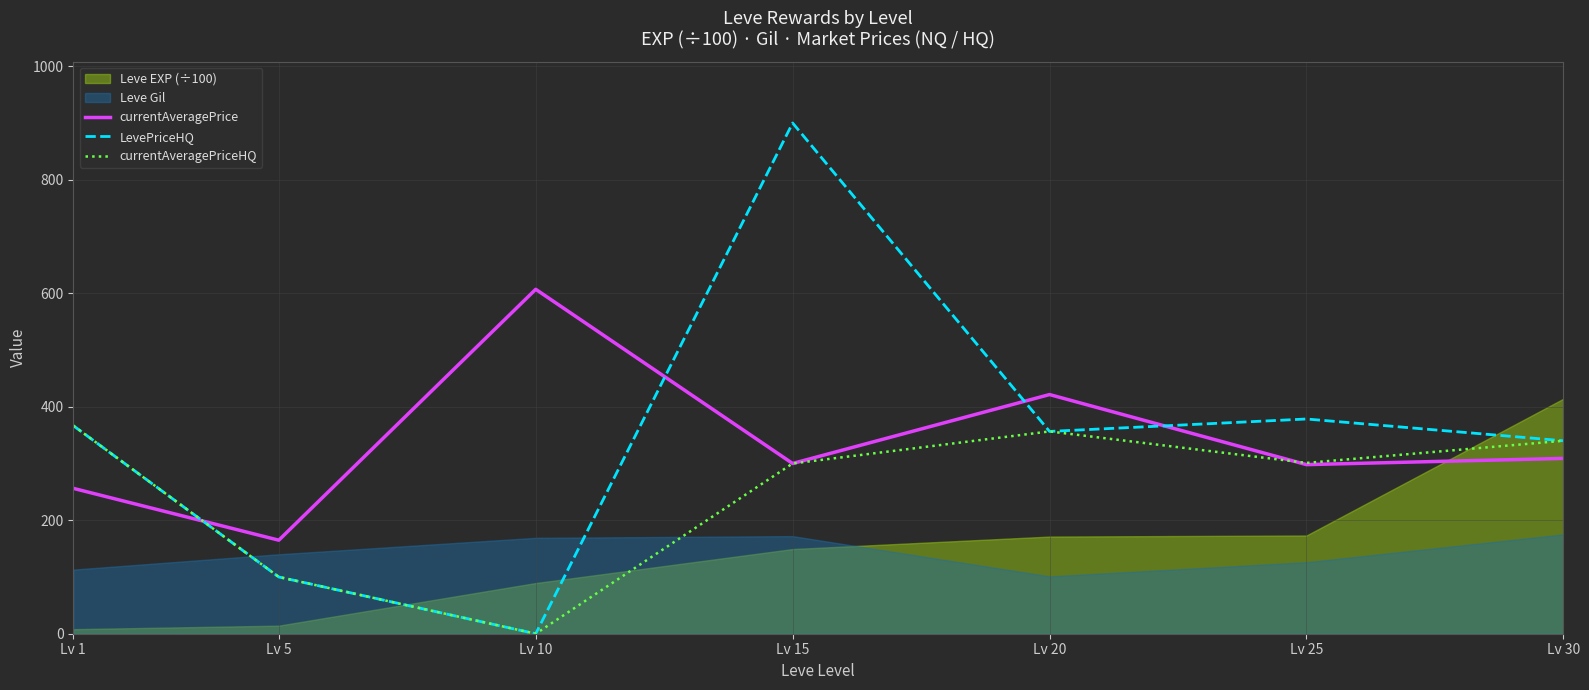

Reading right to left, list all the values displayed in this chart.

currentAveragePrice: 308.9	298.0	421.4	300.0	606.9	164.8	256.2
LevePriceHQ: 340.0	378.4	356.5	900.0	0.0	100.0	366.7
currentAveragePriceHQ: 340.0	301.0	356.5	300.0	0.0	100.0	366.7